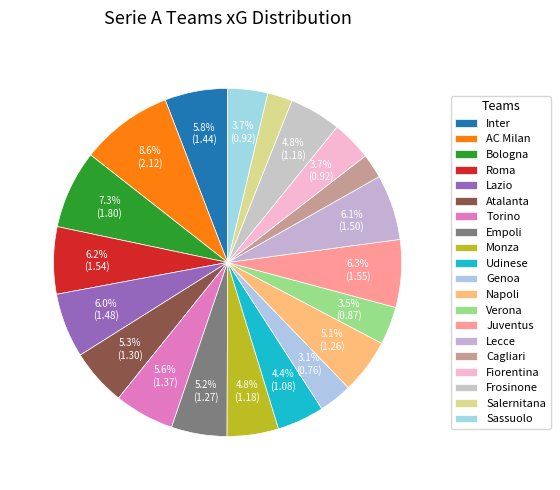

Count the number of slices in the pie.

20